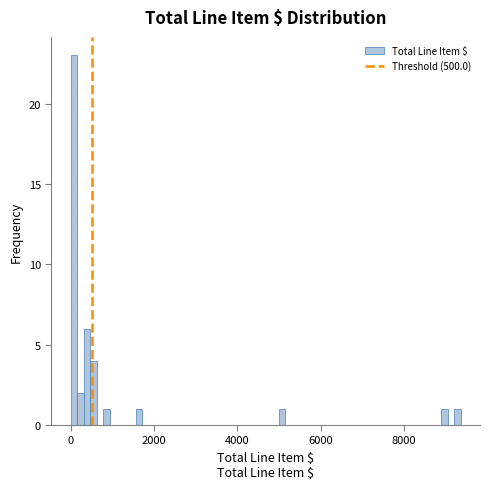

Read against the x-axis, roughly where is the centre of the tallest bar?

0